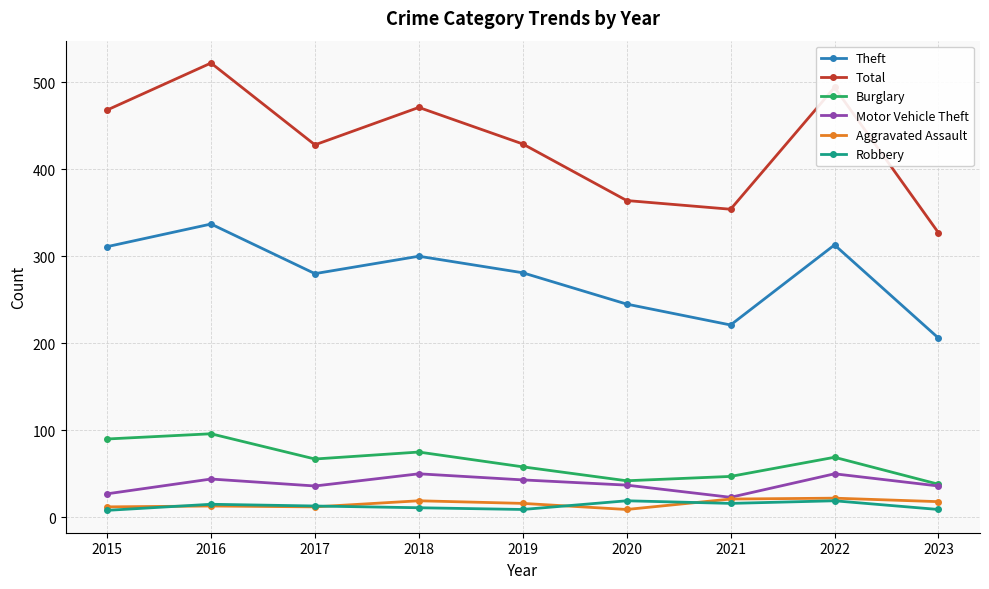

What is the value of the Aggravated Assault point at the 1st from the left?

12